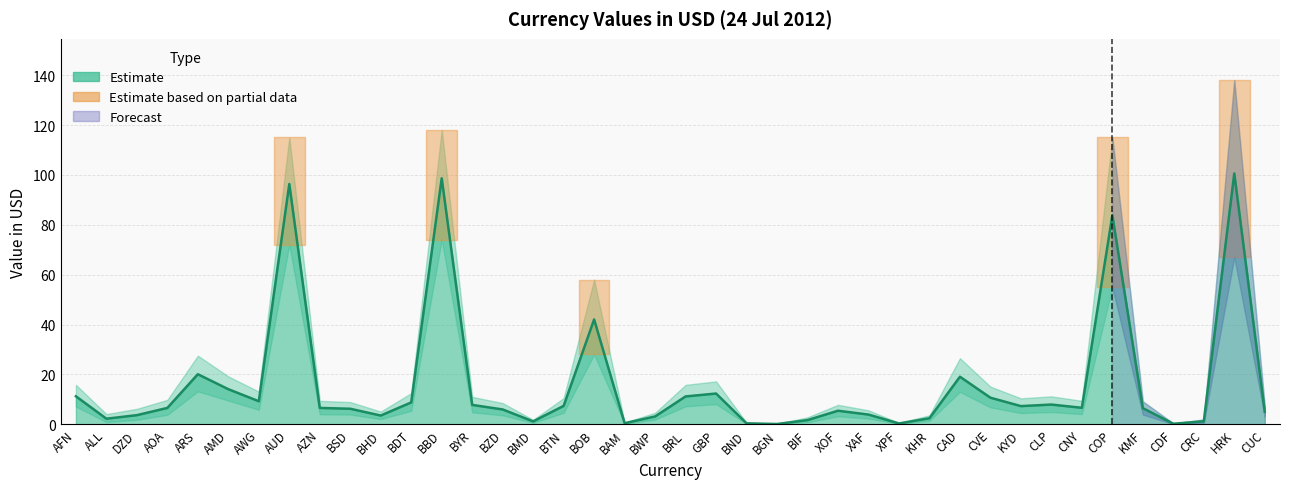

At which category does the chart reach its minimum across all series?

BGN